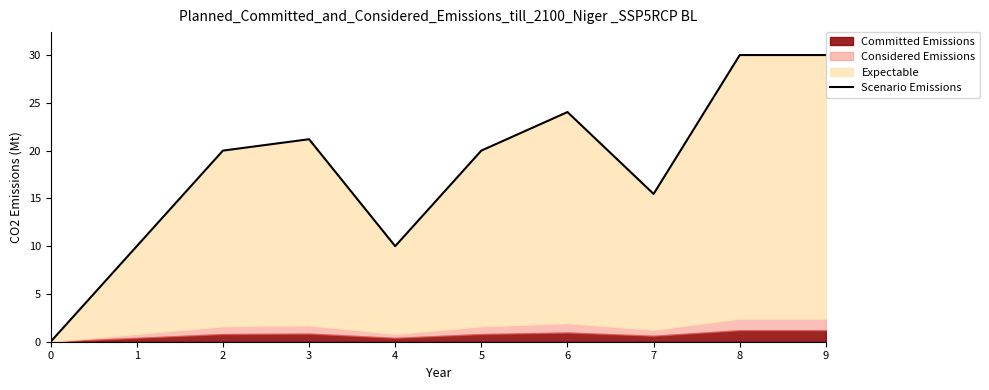

Reading left to right, extract all data points from this chart.

0=0.0	1=10.0	2=20.0	3=21.2	4=10.0	5=20.0	6=24.0	7=15.5	8=30.0	9=30.0